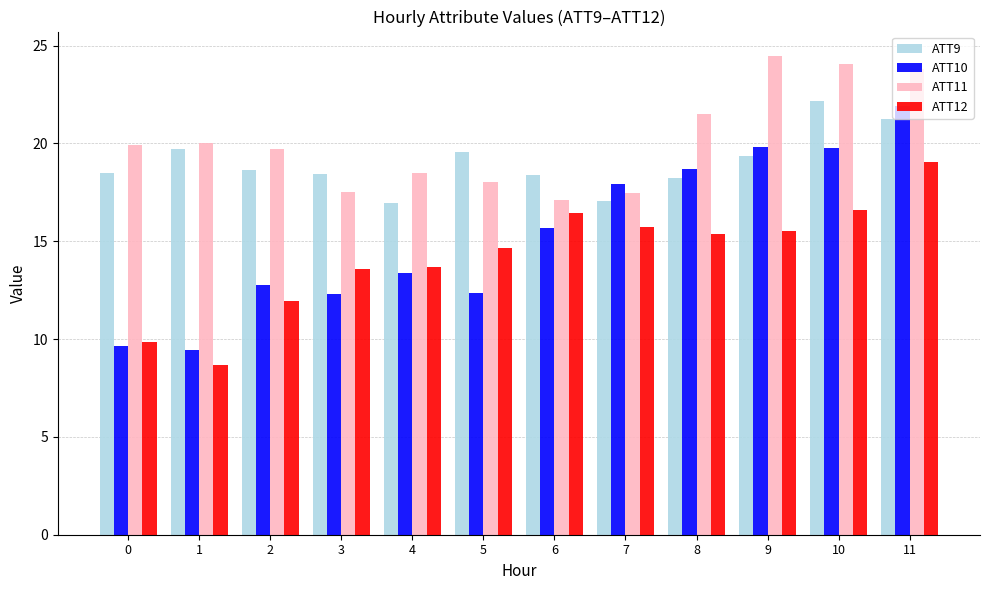

Rank the series by their average value, from lowest to highest.

ATT12, ATT10, ATT9, ATT11